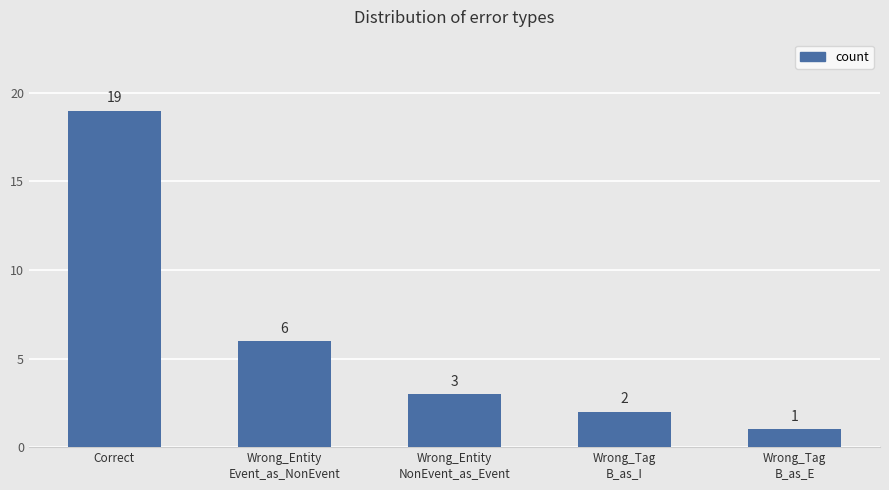

Approximately how many times larger is the value at Wrong_Tag
B_as_I compared to Correct?

0.1